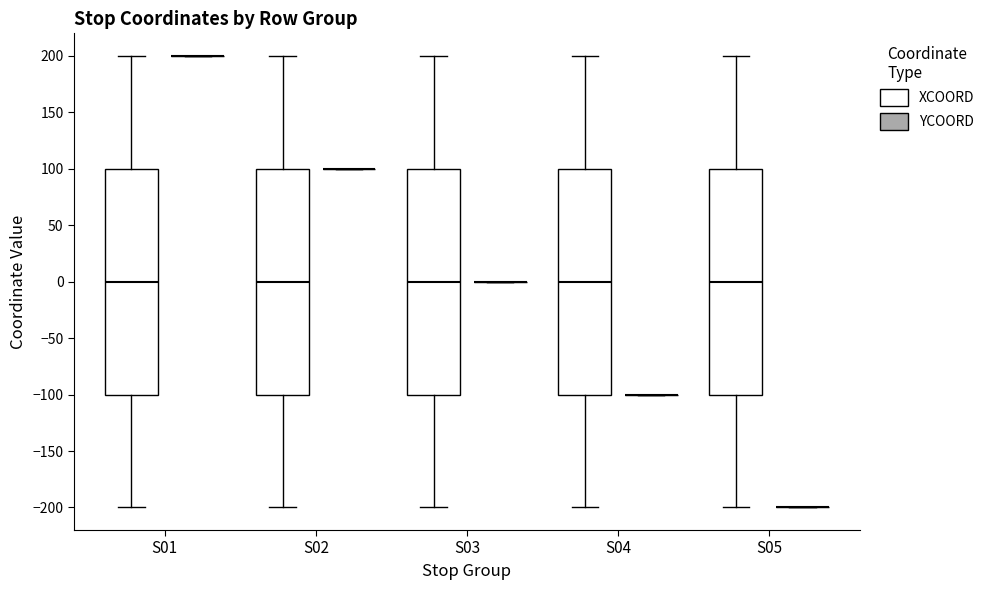

Reading left to right, transcribe this box plot: for each box, give where its median line is, the range the box spans, and where its two whiskers end, as read against the y-axis. The values are not printed on the chart, so give them approximately, as read against the axis.

S01 (XCOORD): median 0, box -100 to 100, whiskers -200 to 200
S01 (YCOORD): box collapsed to a line at 200, whiskers 200 to 200
S02 (XCOORD): median 0, box -100 to 100, whiskers -200 to 200
S02 (YCOORD): box collapsed to a line at 100, whiskers 100 to 100
S03 (XCOORD): median 0, box -100 to 100, whiskers -200 to 200
S03 (YCOORD): box collapsed to a line at 0, whiskers 0 to 0
S04 (XCOORD): median 0, box -100 to 100, whiskers -200 to 200
S04 (YCOORD): box collapsed to a line at -100, whiskers -100 to -100
S05 (XCOORD): median 0, box -100 to 100, whiskers -200 to 200
S05 (YCOORD): box collapsed to a line at -200, whiskers -200 to -200